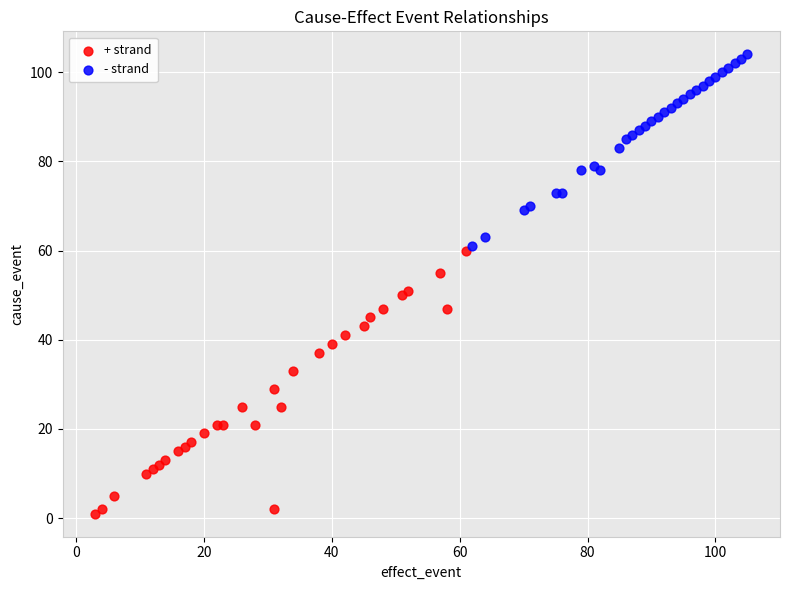

Which series reaches the maximum Y coordinate?

- strand